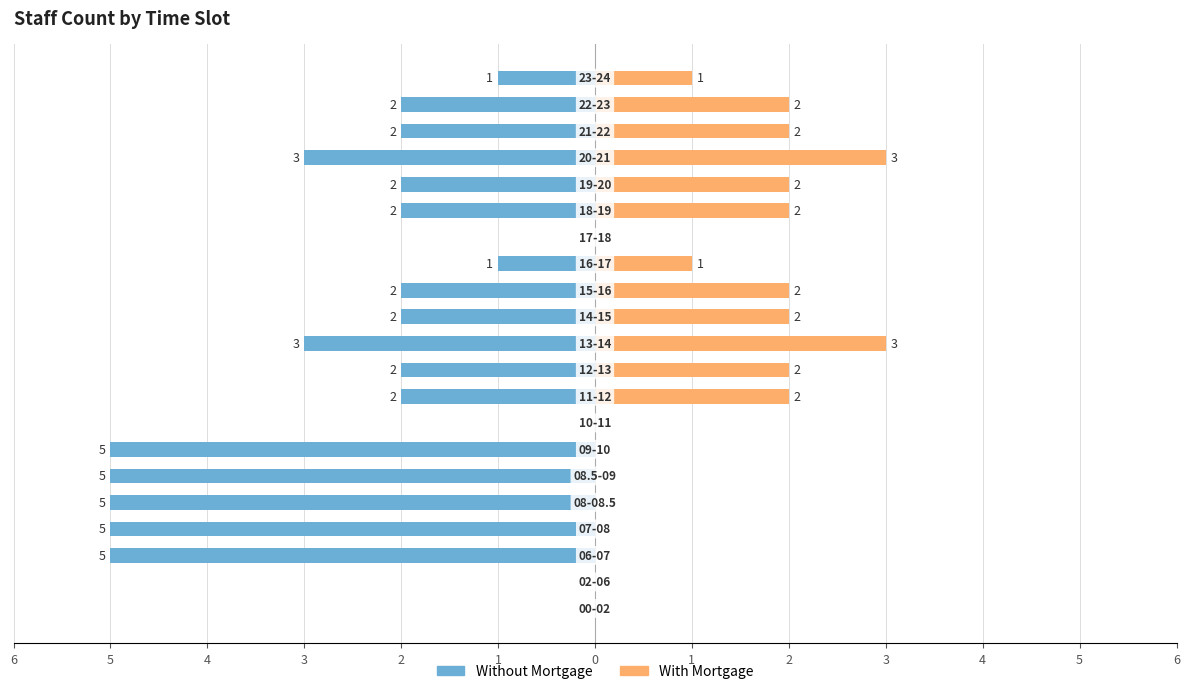

What is the difference between the maximum and second lowest values in the With Mortgage series?

3